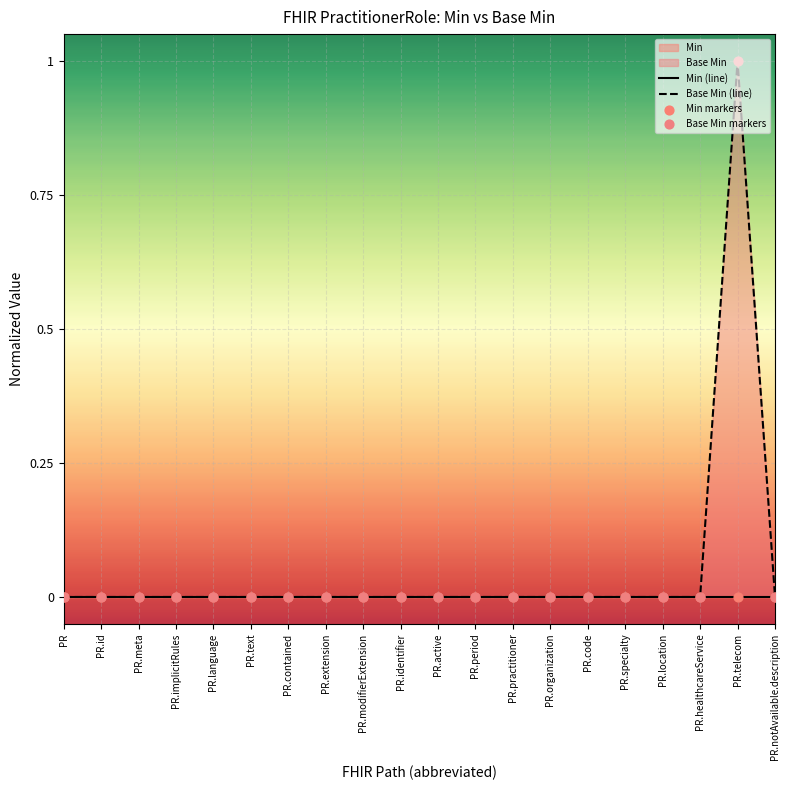

At how many categories does at least one series exceed 0?

1